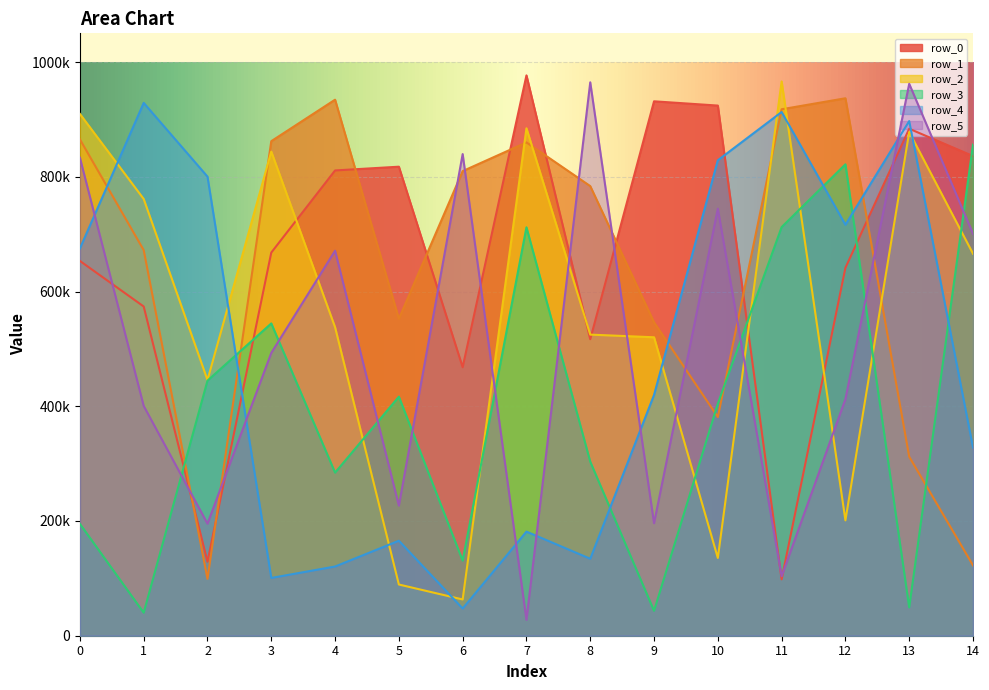

List the series in order of their peak value, highest first.

row_0, row_2, row_5, row_1, row_4, row_3